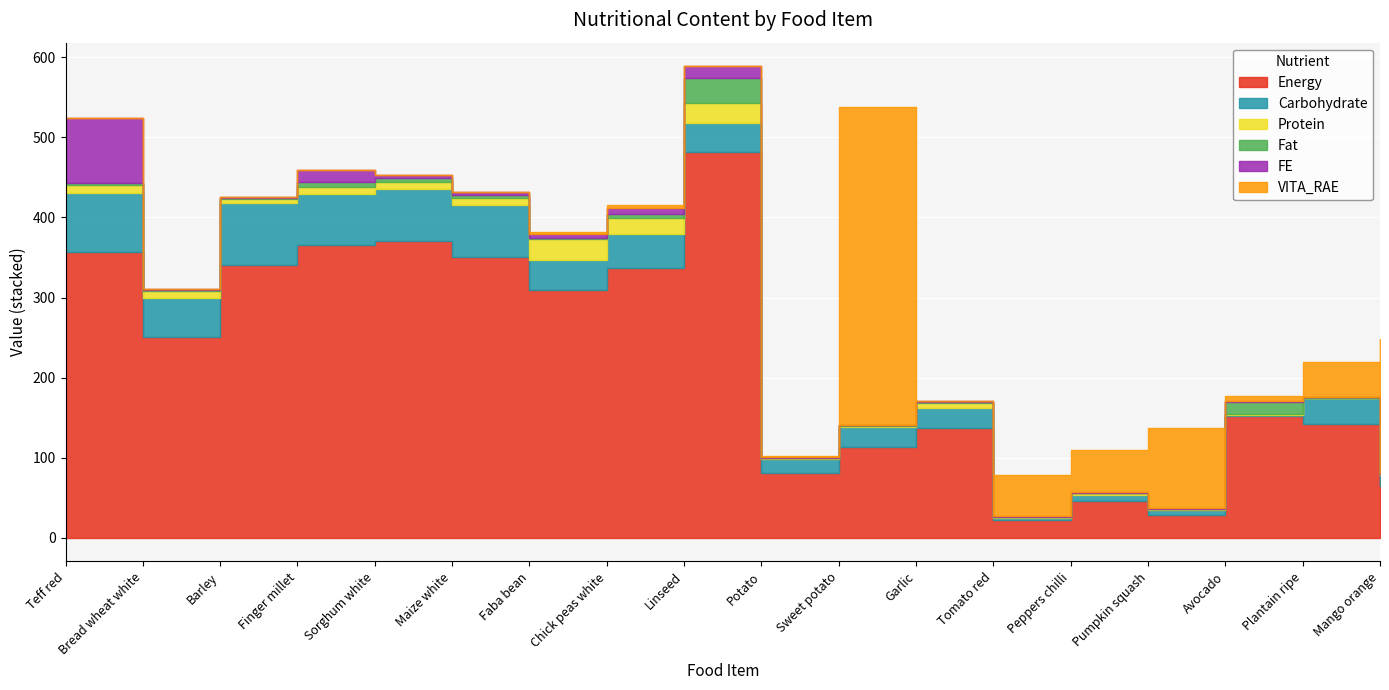

At which label does Energy reach its peak?

Linseed